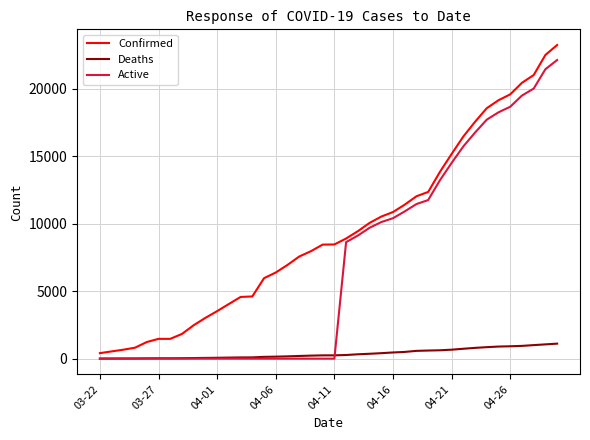

Which series has the largest total across all categories?

Confirmed